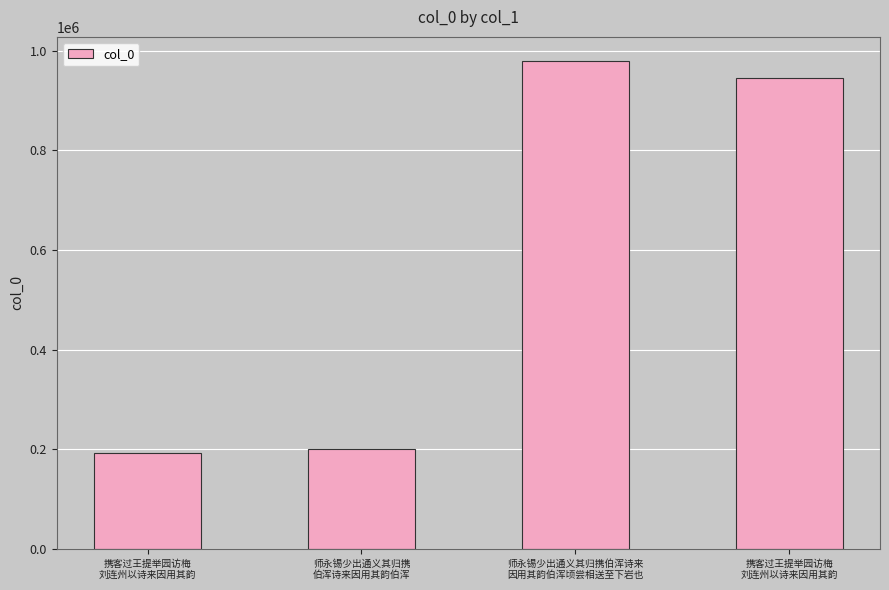

What is the change in value from 师永锡少出通义其归携伯浑诗来
因用其韵伯浑顷尝相送至下岩也 to 携客过王提举园访梅
刘连州以诗来因用其韵?

-32669